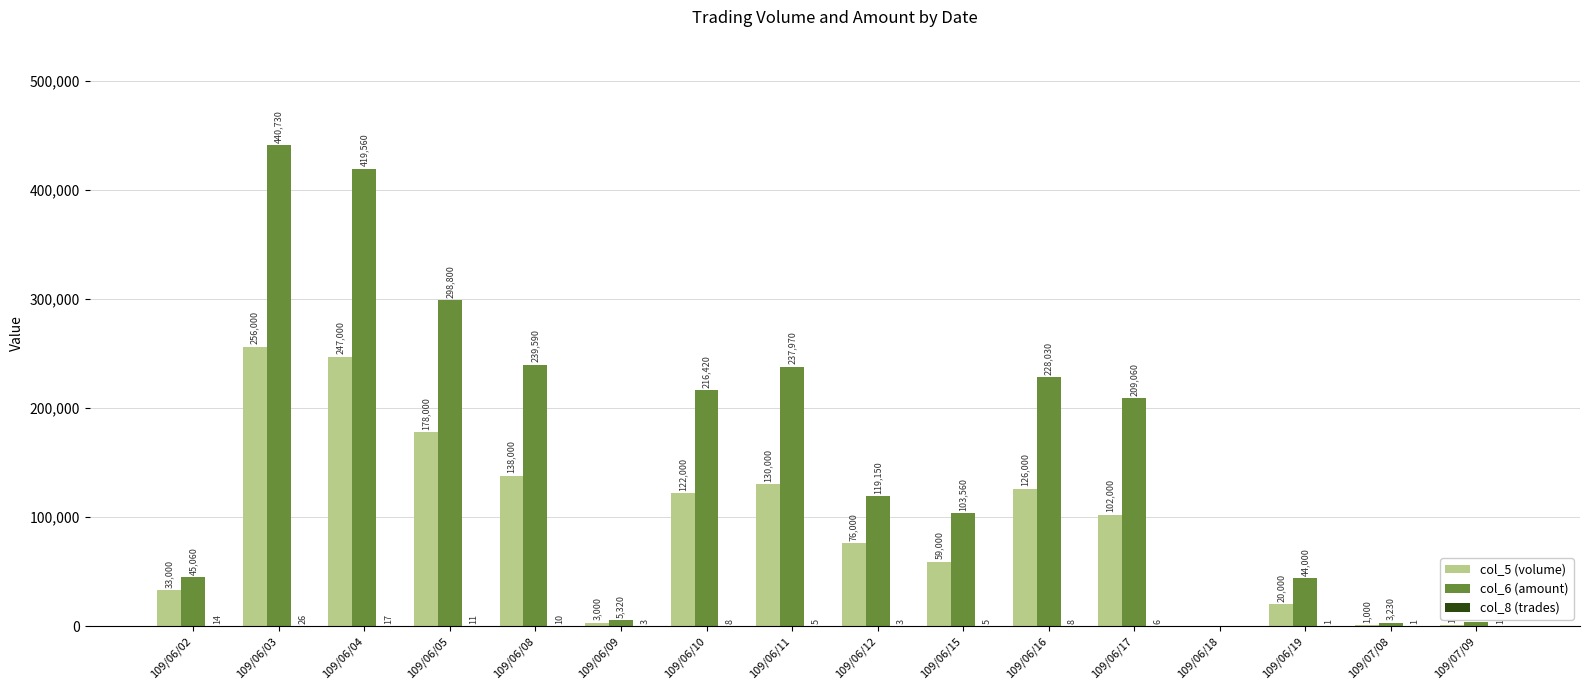

Between 109/06/08 and 109/06/16, which series saw the biggest shift?

col_5 (volume)